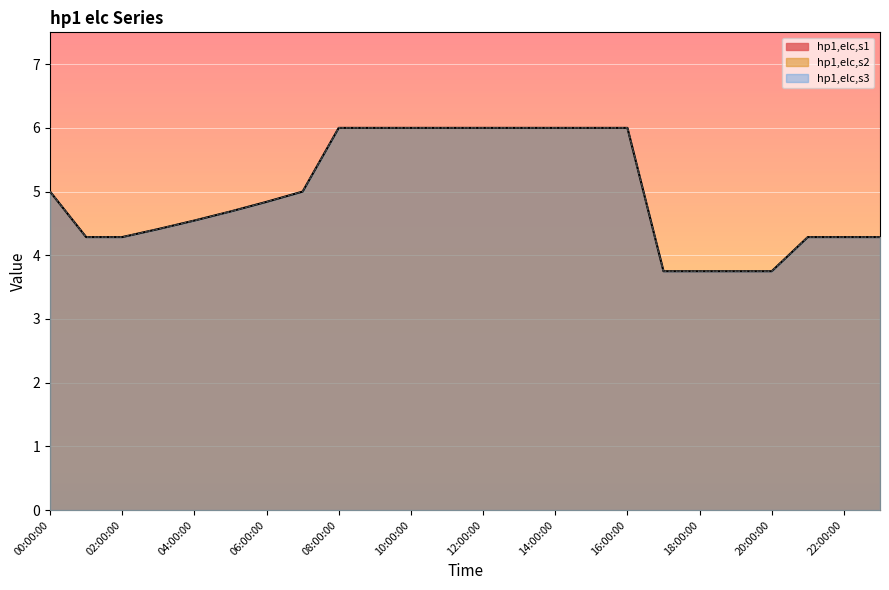

True or false: hp1,elc,s1 and hp1,elc,s2 intersect in this chart.

False